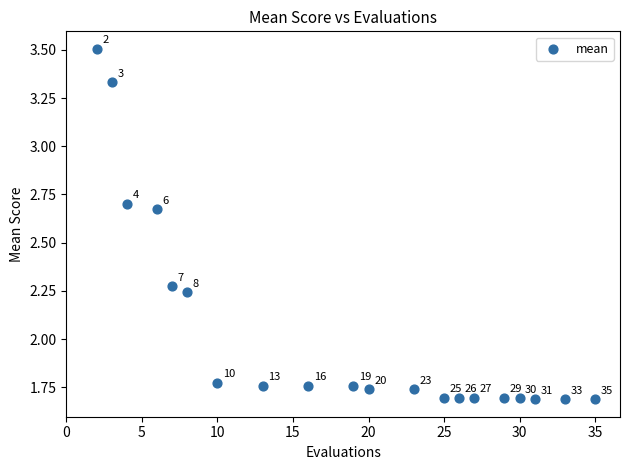

What is the range of X values (max minus min)?

33.0